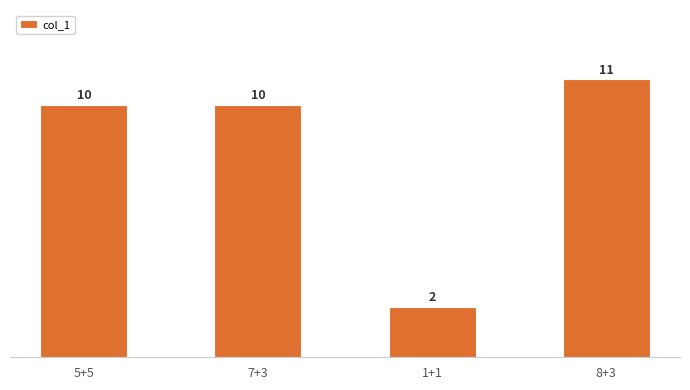

Reading right to left, transcribe all the data shown in this chart.

11	2	10	10